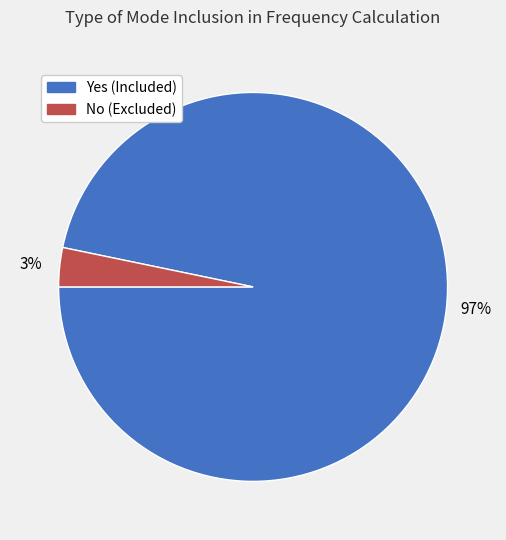

Rank the categories by value from highest to lowest.

Yes, No